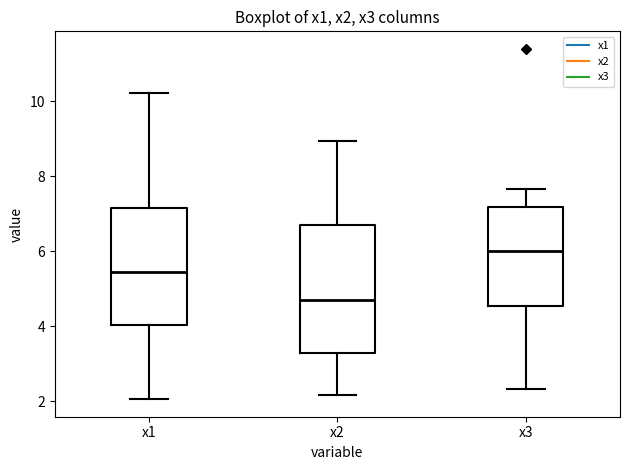

Where does the lower whisker of the box for x2 end on the y-axis? The values are not printed on the chart, so give them approximately, as read against the axis.

2.2